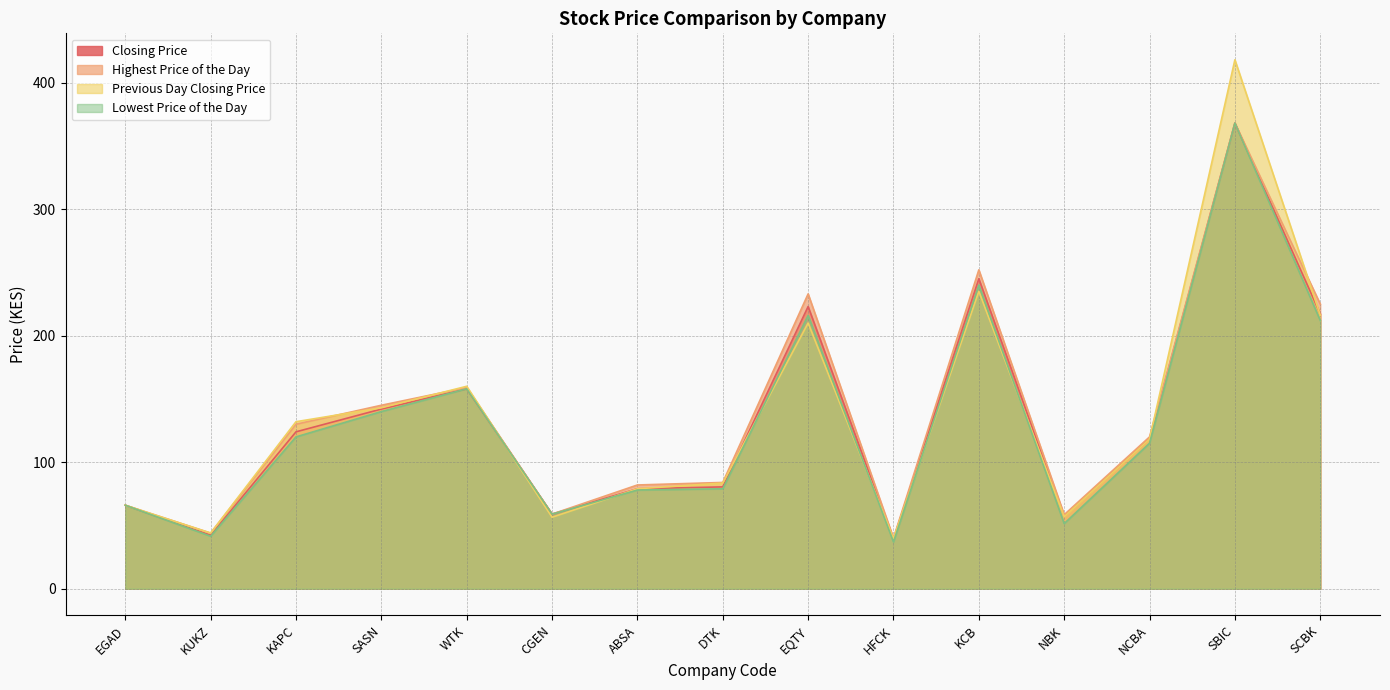

What is the spread (max minus min) of values at KCB?

17.0